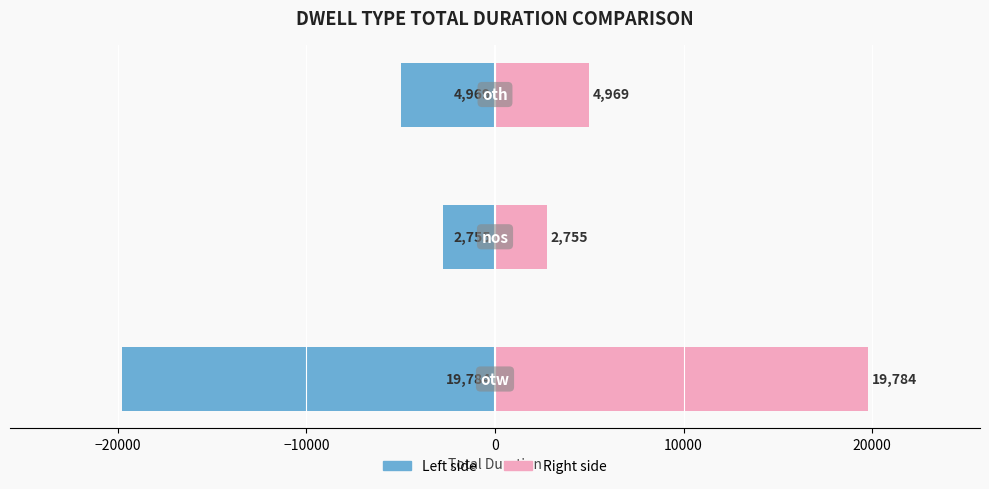

Are the bars horizontal?

Yes